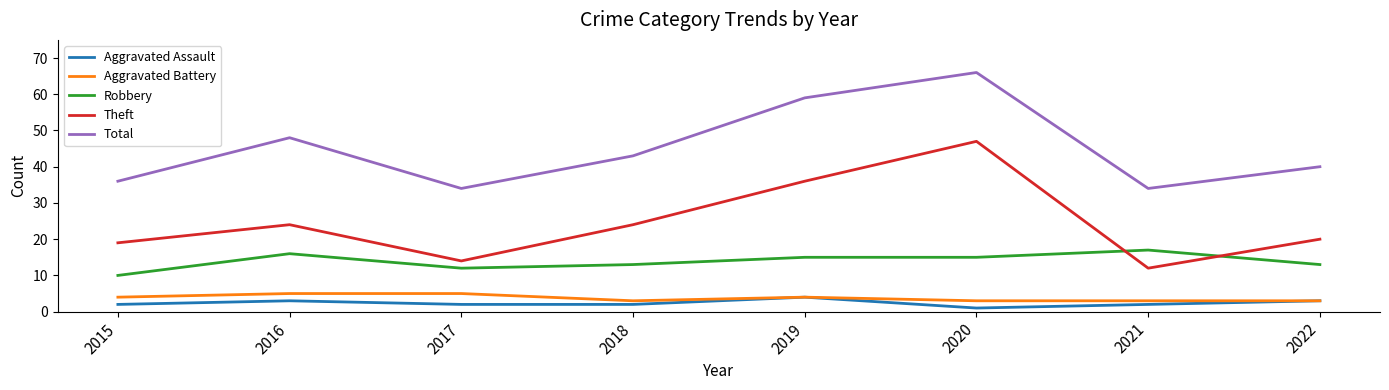

What is the greatest value displayed?

66